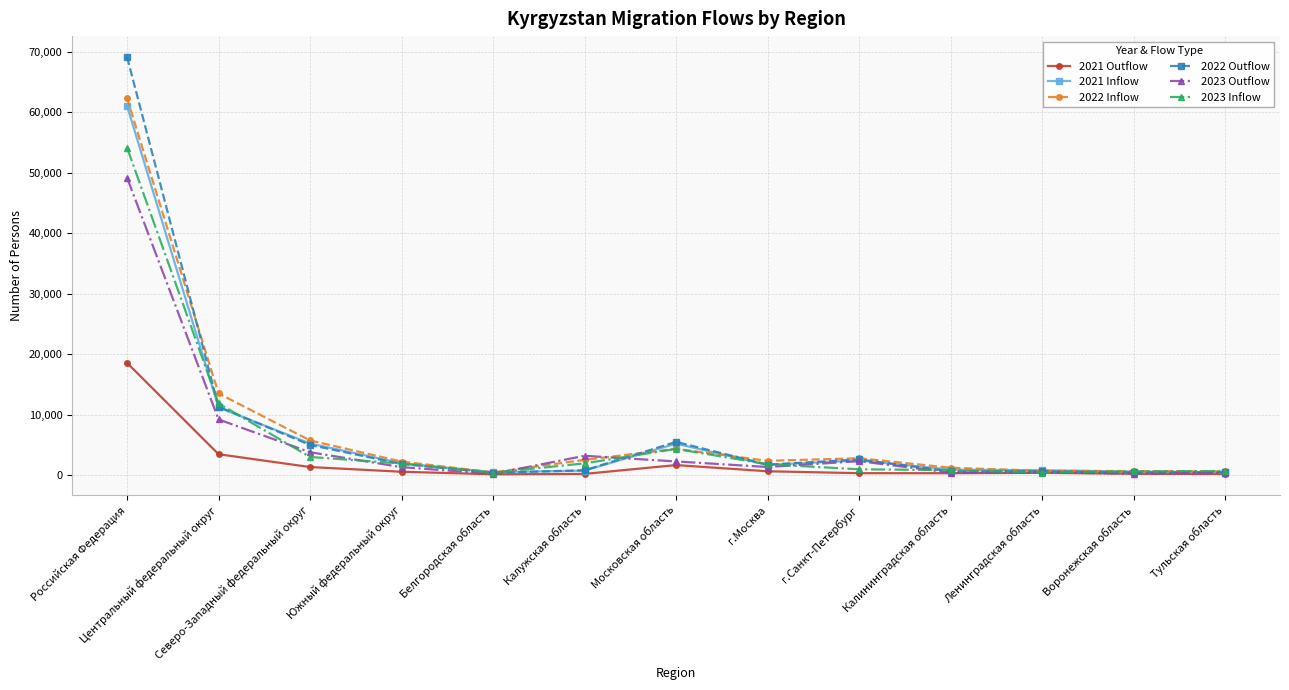

True or false: 2021 Inflow has more than 0 points higher than both neighbors.

True